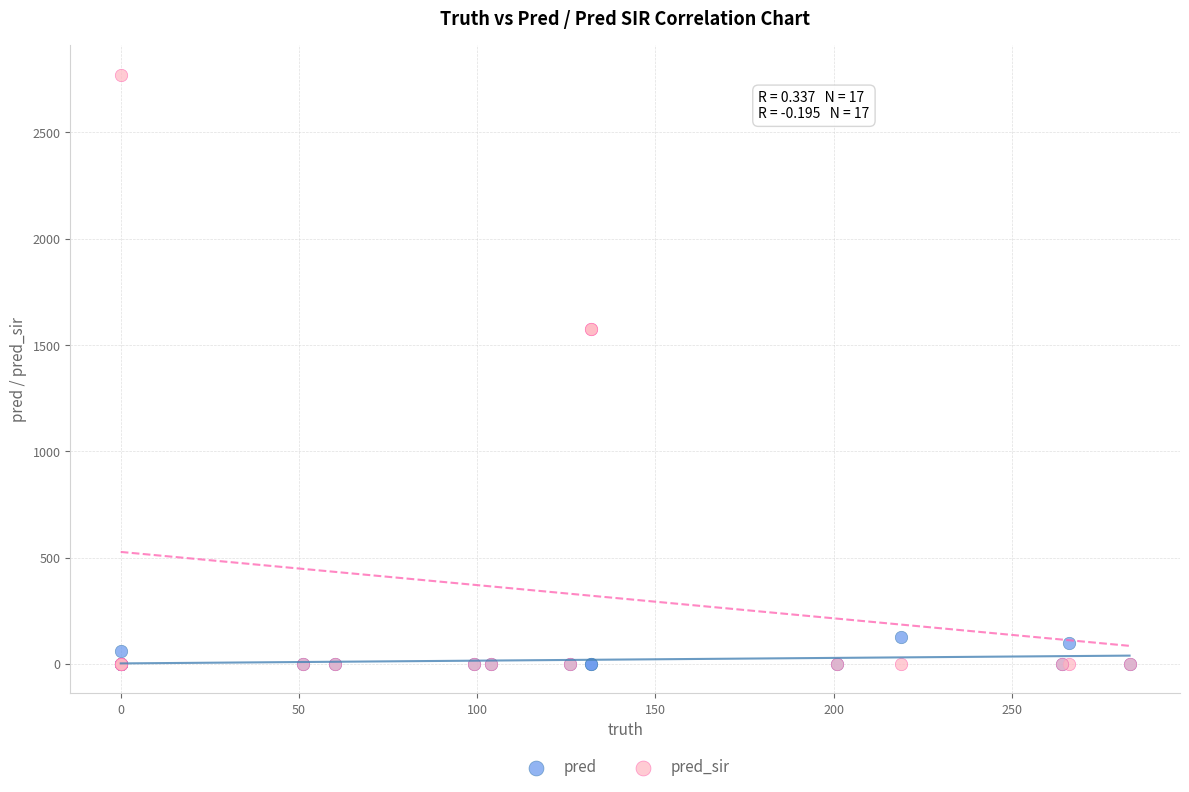

Which series has the largest Y range (max minus min)?

pred_sir